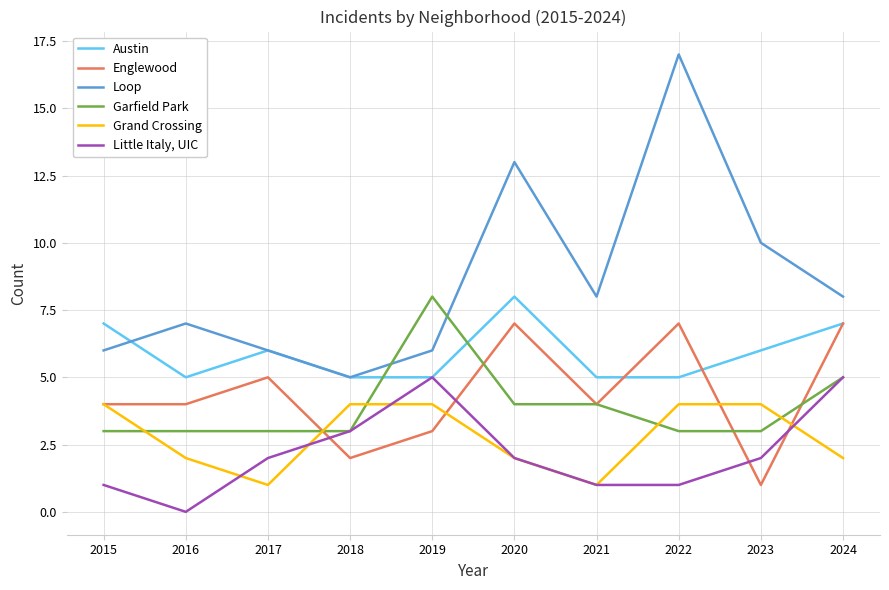

True or false: Little Italy, UIC and Grand Crossing cross at least once.

True